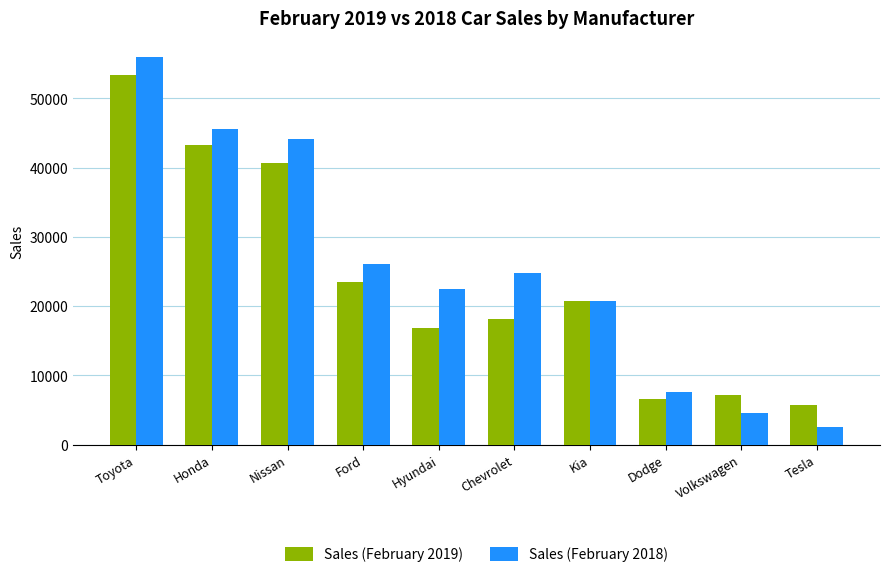

What is the sum of the Sales (February 2018) values at Kia and Tesla?

23180